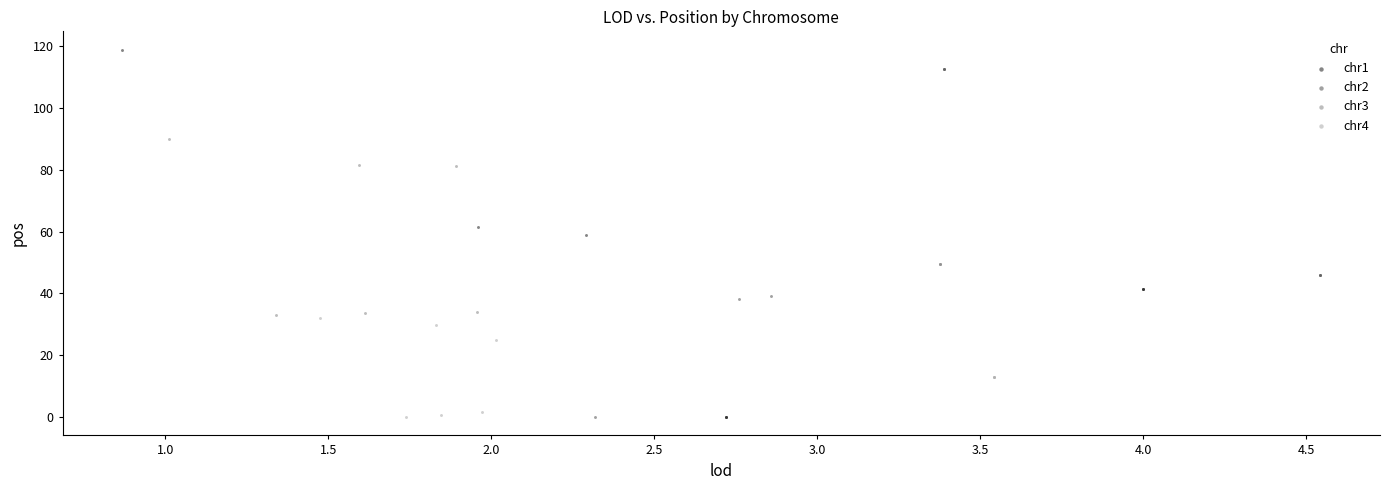

Which series has the largest Y range (max minus min)?

chr1